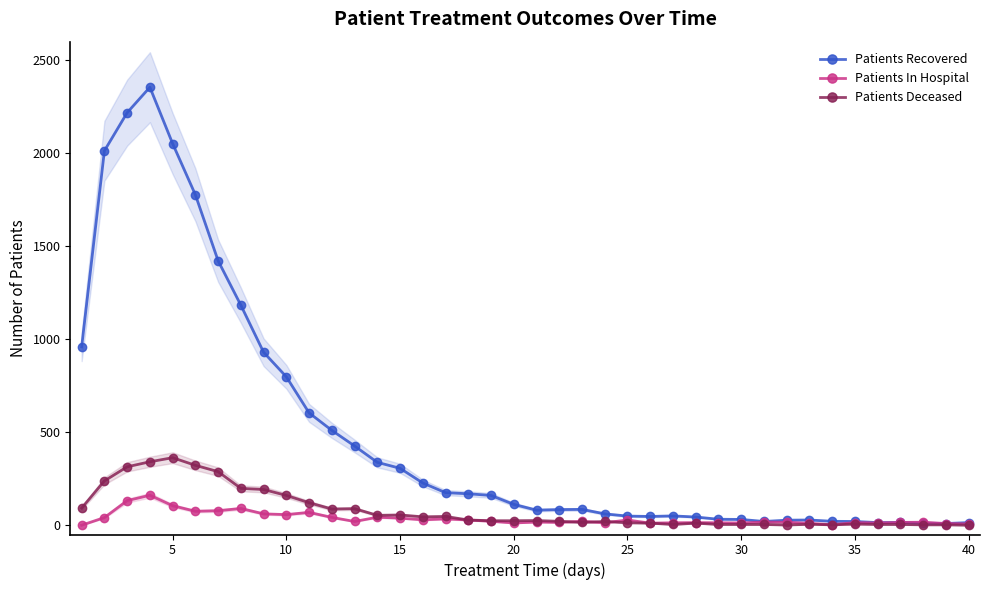

True or false: Patients In Hospital has more than 2 points higher than both neighbors.

True